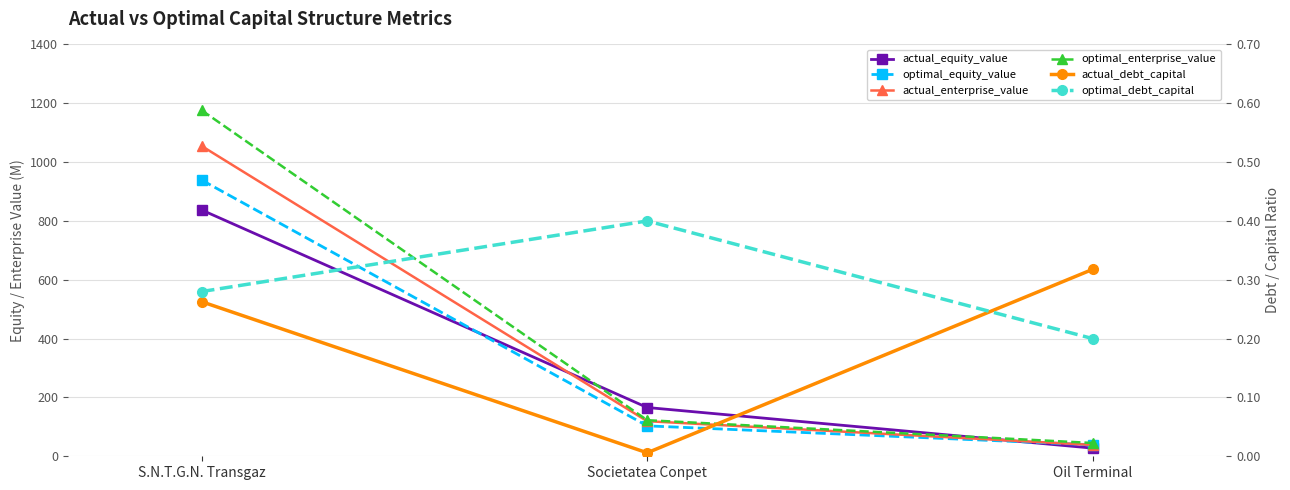

What is the label of the 3rd point from the left?

Oil Terminal